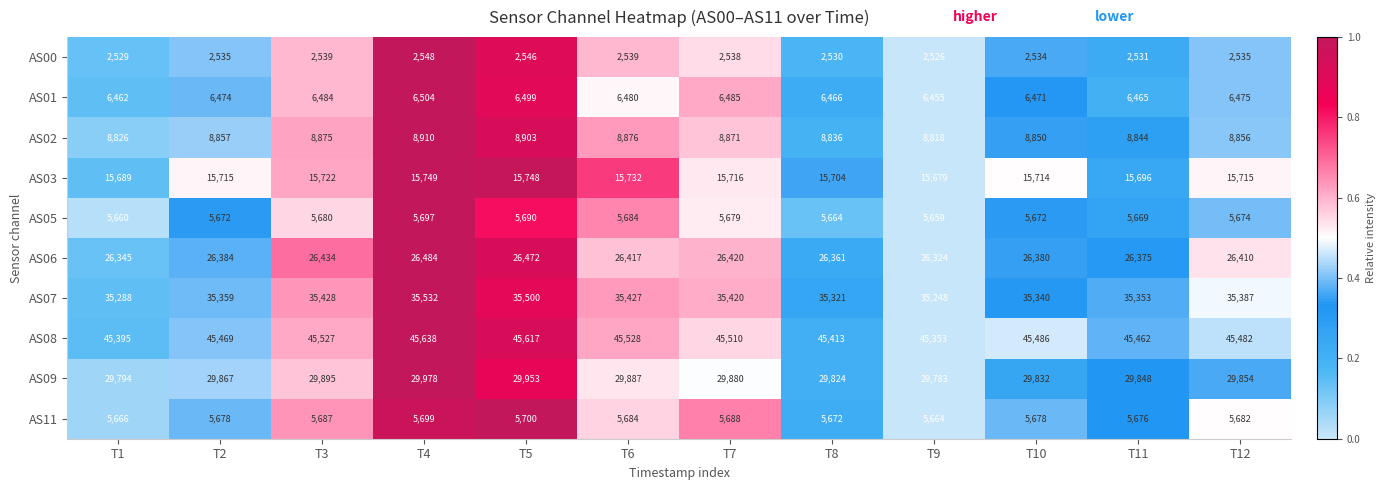

The AS05 series shows 2404 at T4. True or false?

False